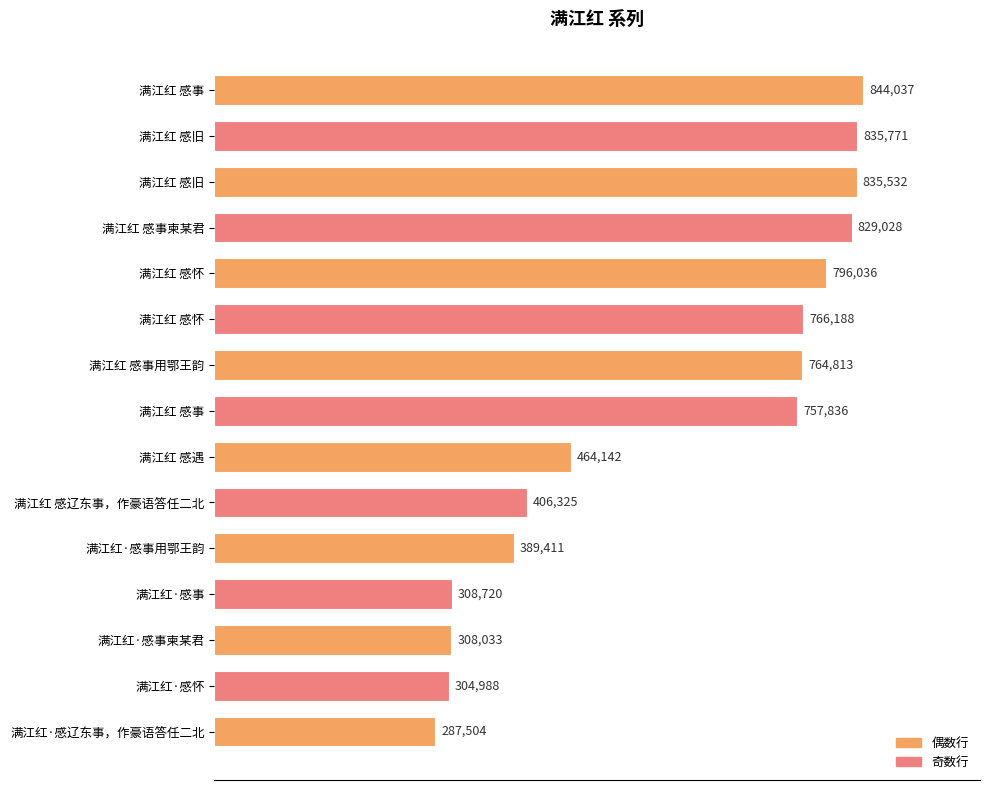

How many bars are there in total?

15